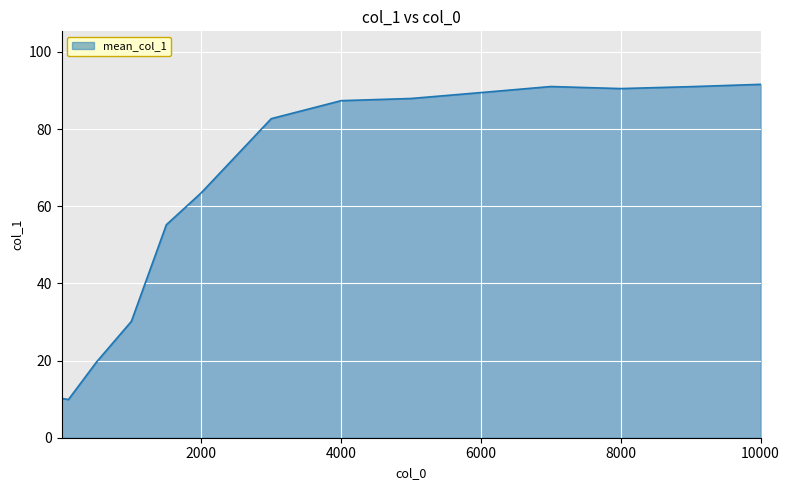

What is the minimum value shown in the chart?

9.9